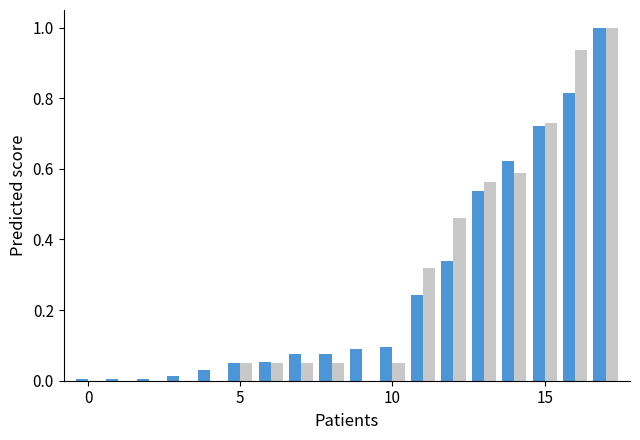

What is the greatest value displayed?

1.0